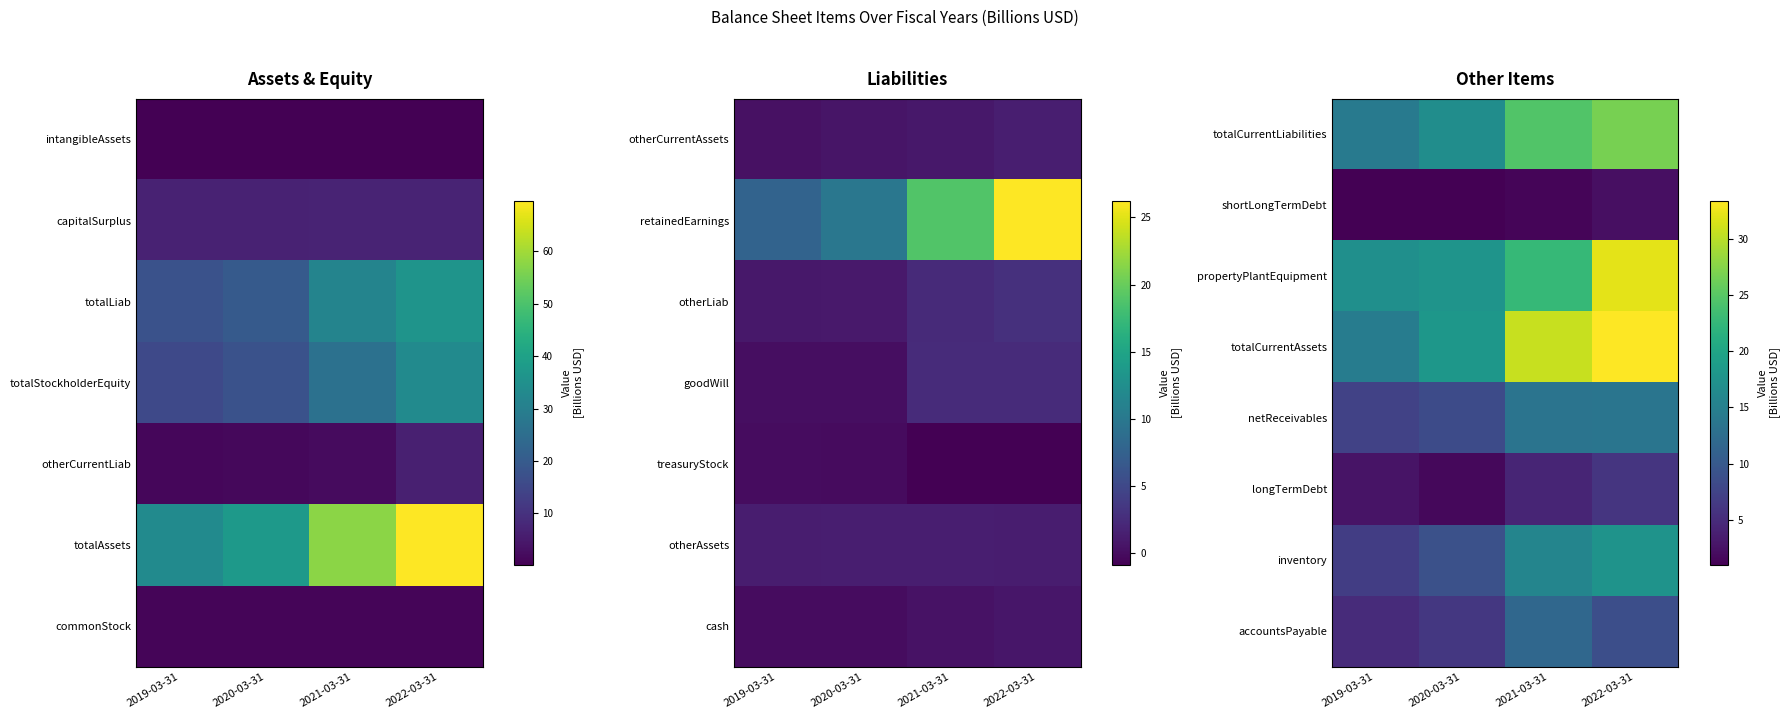

List the labels in order of totalCurrentAssets value, smallest first.

2019-03-31, 2020-03-31, 2021-03-31, 2022-03-31